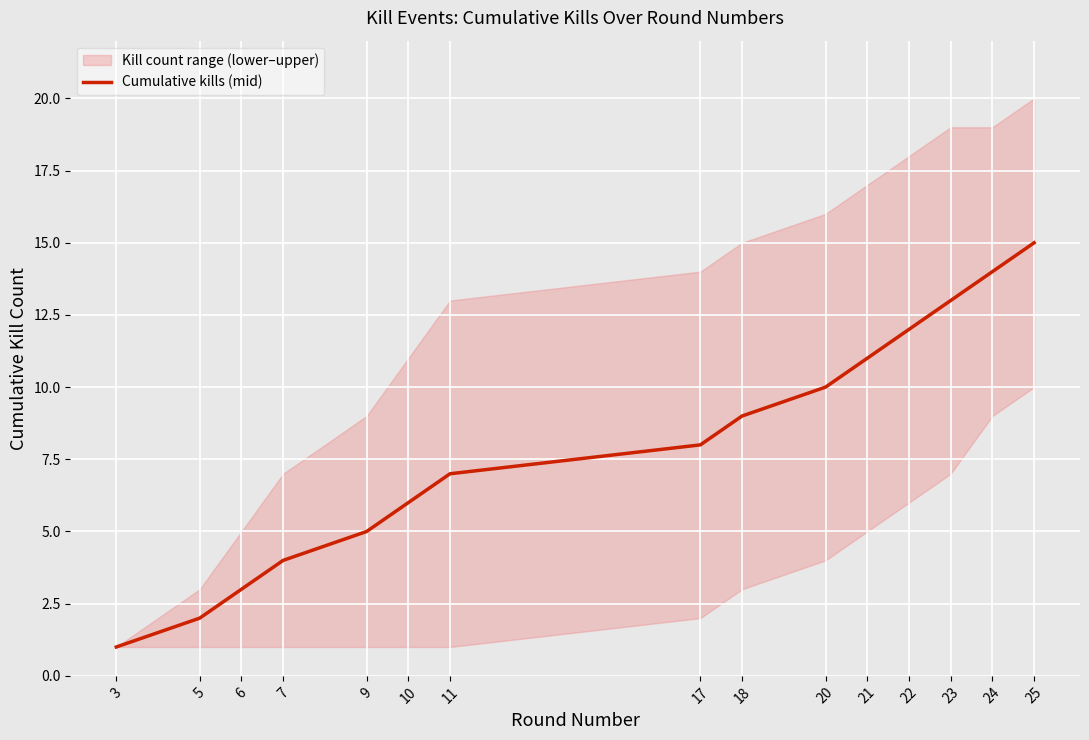

How many data points are less than 8?

7